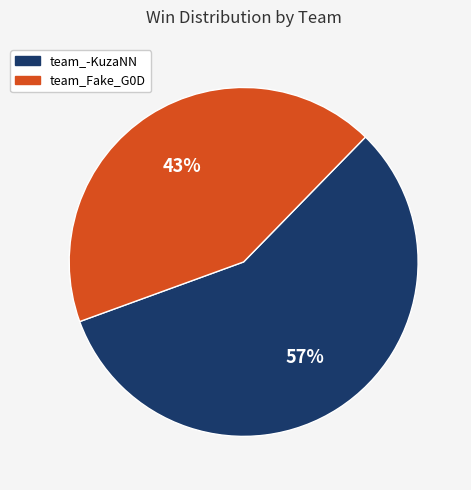

Rank the categories by value from lowest to highest.

team_Fake_G0D, team_-KuzaNN